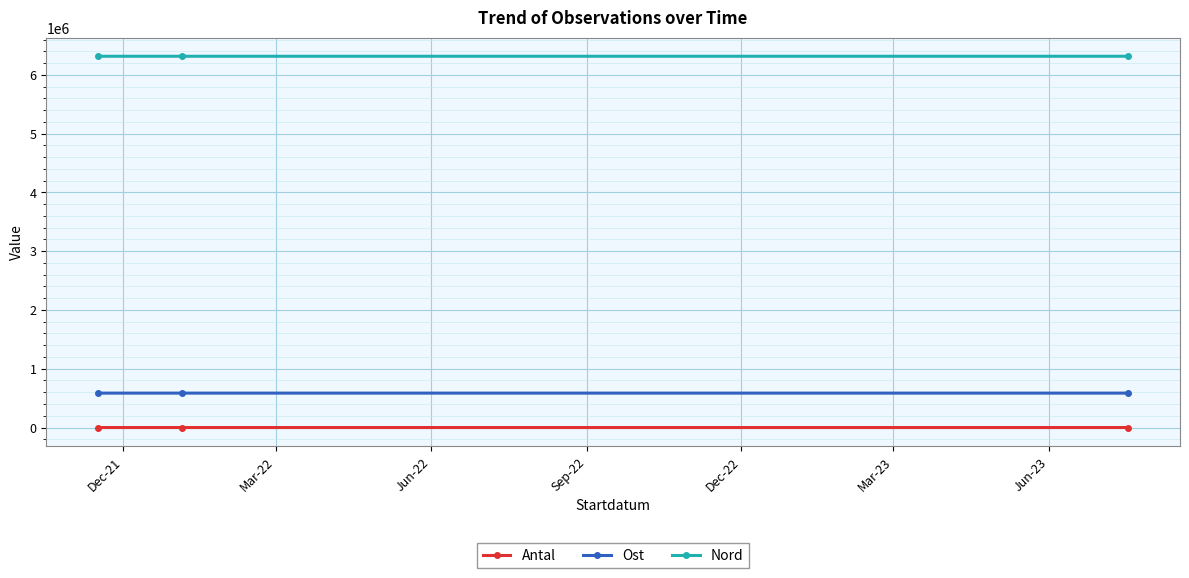

At how many categories does at least one series exceed 507062?

3